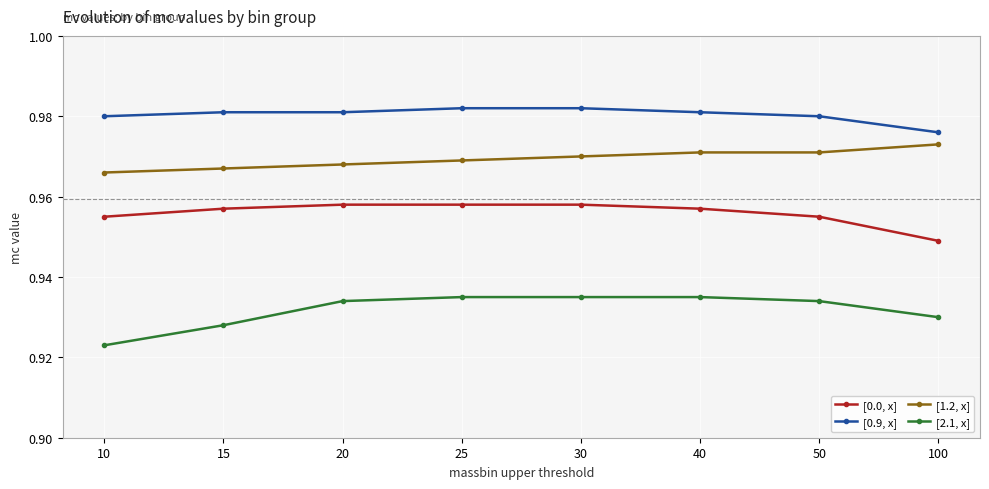

Which series changed the most between 10 and 25?

[2.1, x]